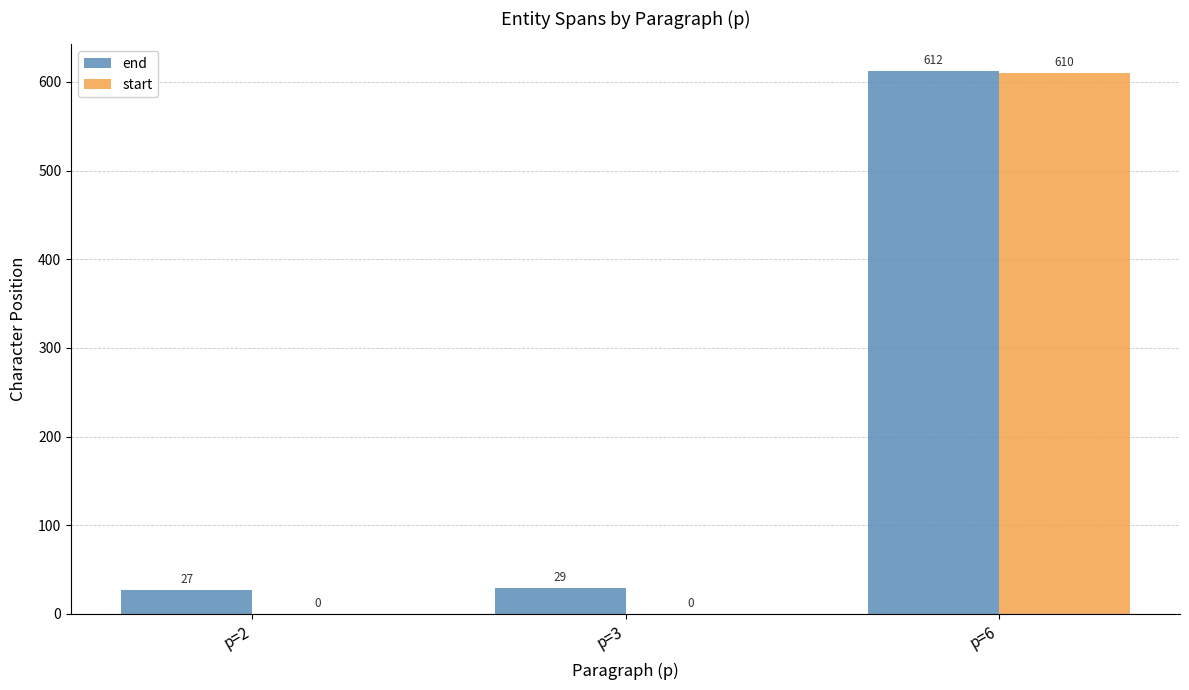

Reading left to right, transcribe all the data shown in this chart.

end: p=2=27	p=3=29	p=6=612
start: p=2=0	p=3=0	p=6=610